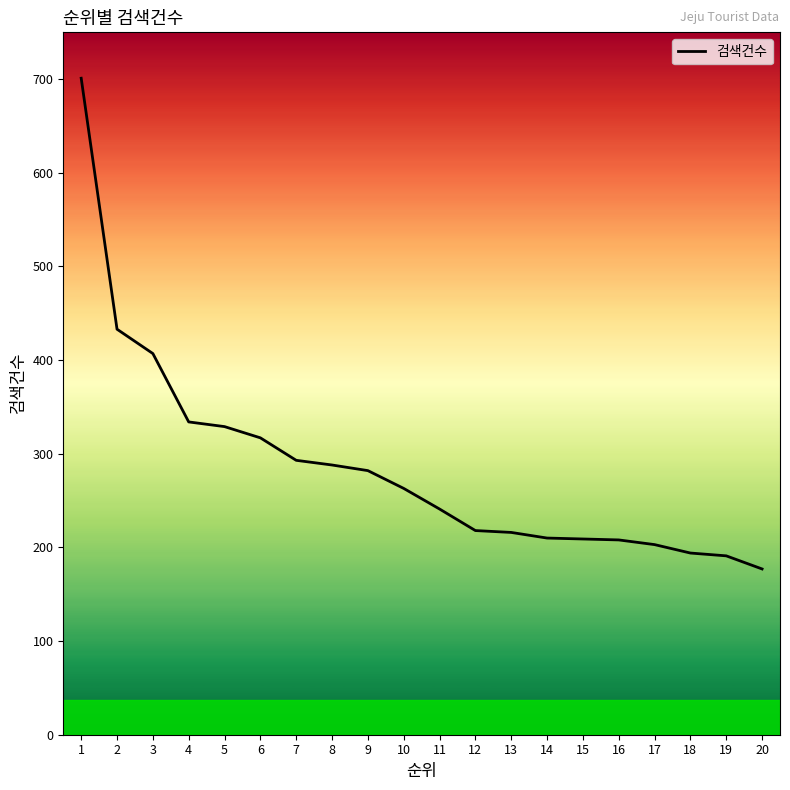

True or false: the data shows 203 at 17.

True